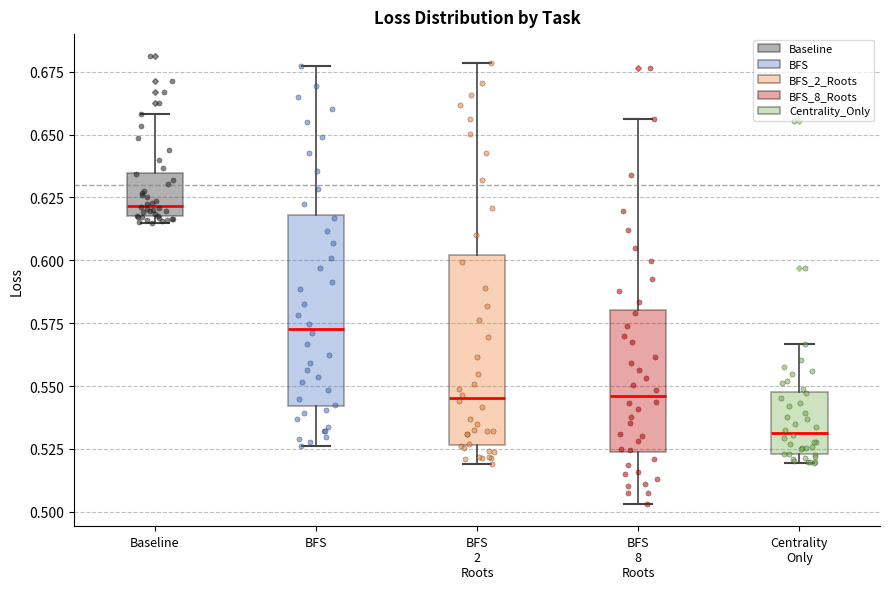

Reading left to right, read every box against the y-axis: the position of its median line, the range the box covers, and the ends of its whiskers. The values are not printed on the chart, so give them approximately, as read against the axis.

Baseline: median 0.620 (just above the box's lower edge), box 0.620 to 0.635, whiskers 0.615 to 0.660
BFS: median 0.575, box 0.540 to 0.620, whiskers 0.525 to 0.675
BFS 2 Roots: median 0.545, box 0.525 to 0.600, whiskers 0.520 to 0.680
BFS 8 Roots: median 0.545, box 0.525 to 0.580, whiskers 0.505 to 0.655
Centrality Only: median 0.530, box 0.525 to 0.550, whiskers 0.520 to 0.565